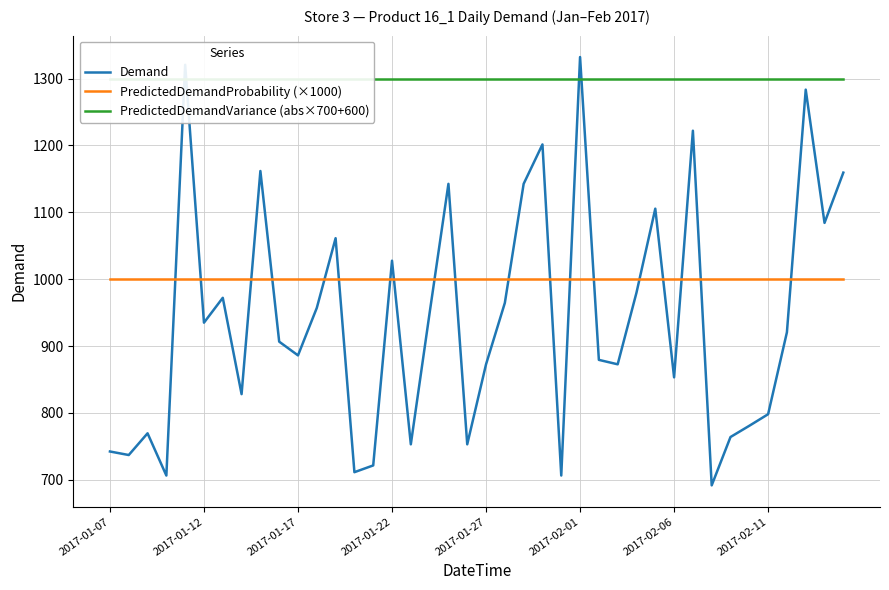

What is the lowest value of the Demand series?

691.7